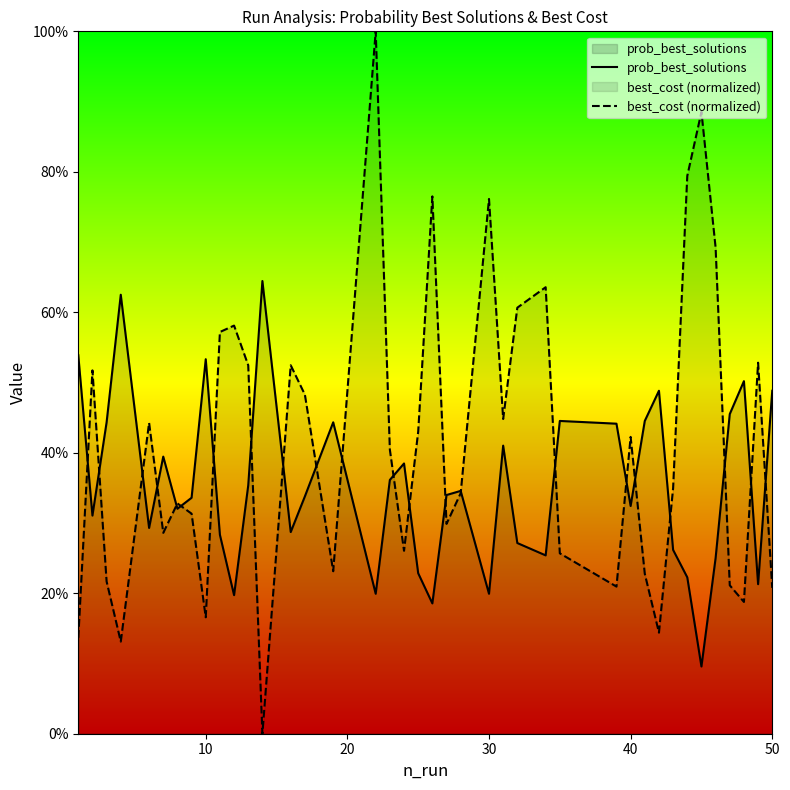

How many interior local valleys does the best_cost (normalized) series have?

11